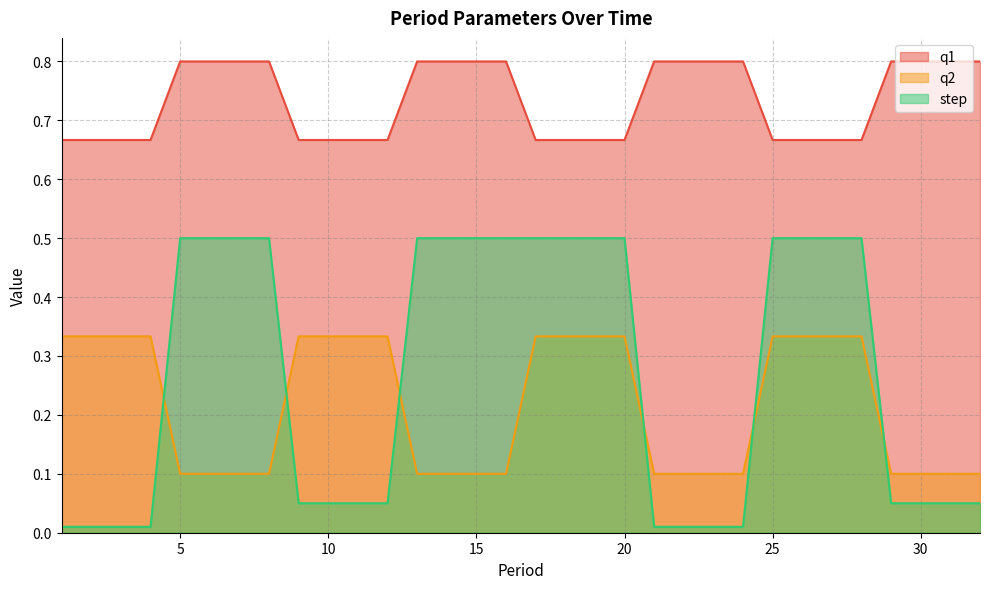

What is the average value of the q1 series?

0.7